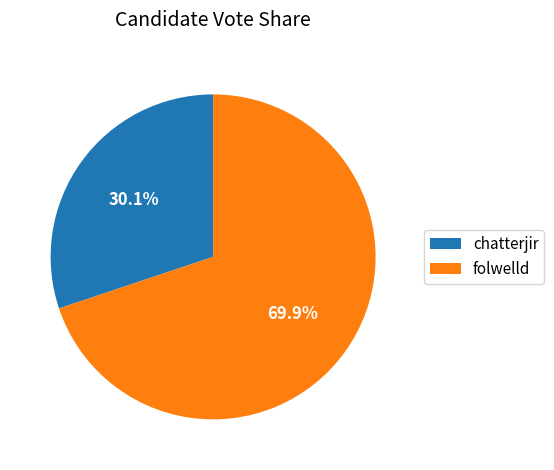

True or false: folwelld accounts for 81% of the total.

False